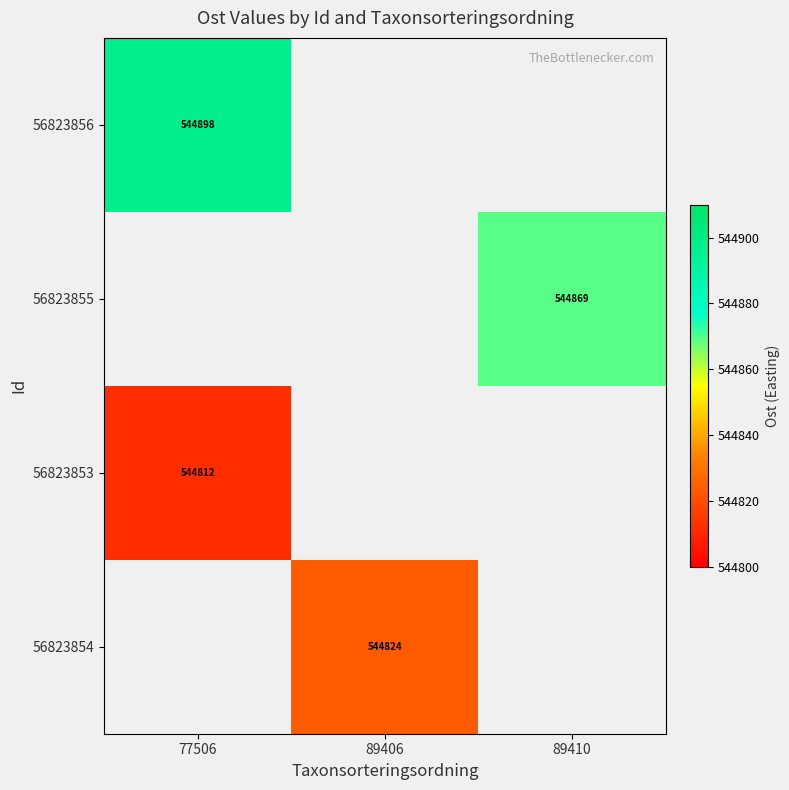

The value of 56823855 at 89410 is 544869. True or false?

True